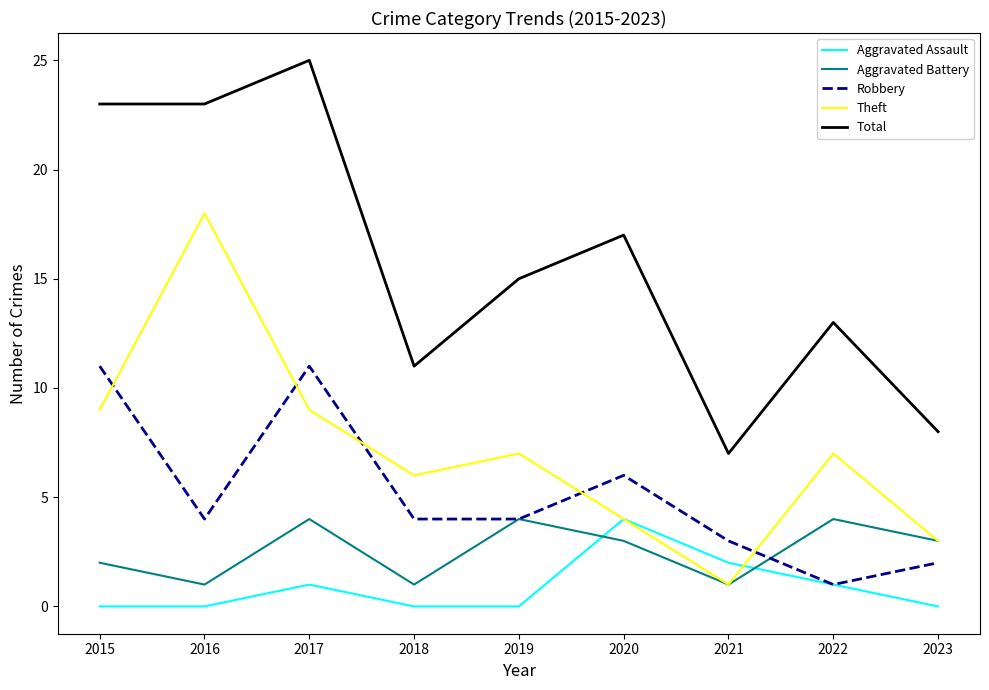

Where is the first local minimum for Aggravated Battery?

2016